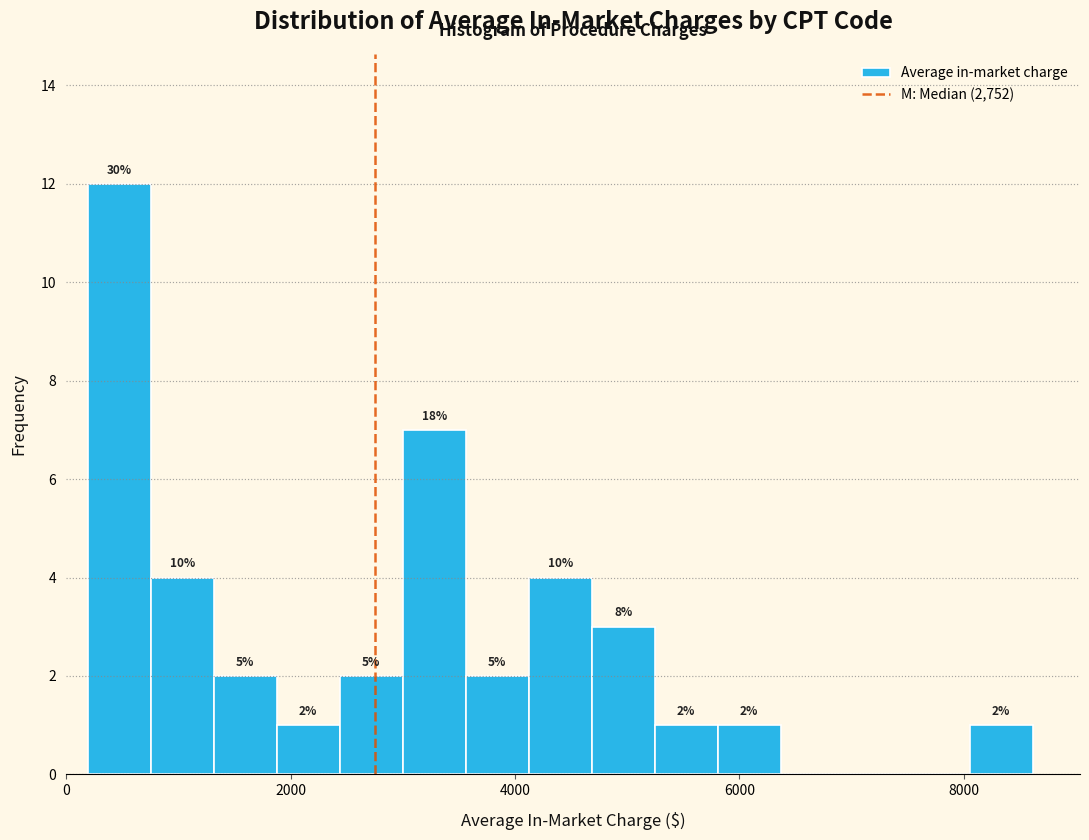

Around what value on the x-axis is the tallest bar? Give the approximate position of its centre, as read against the axis.

400